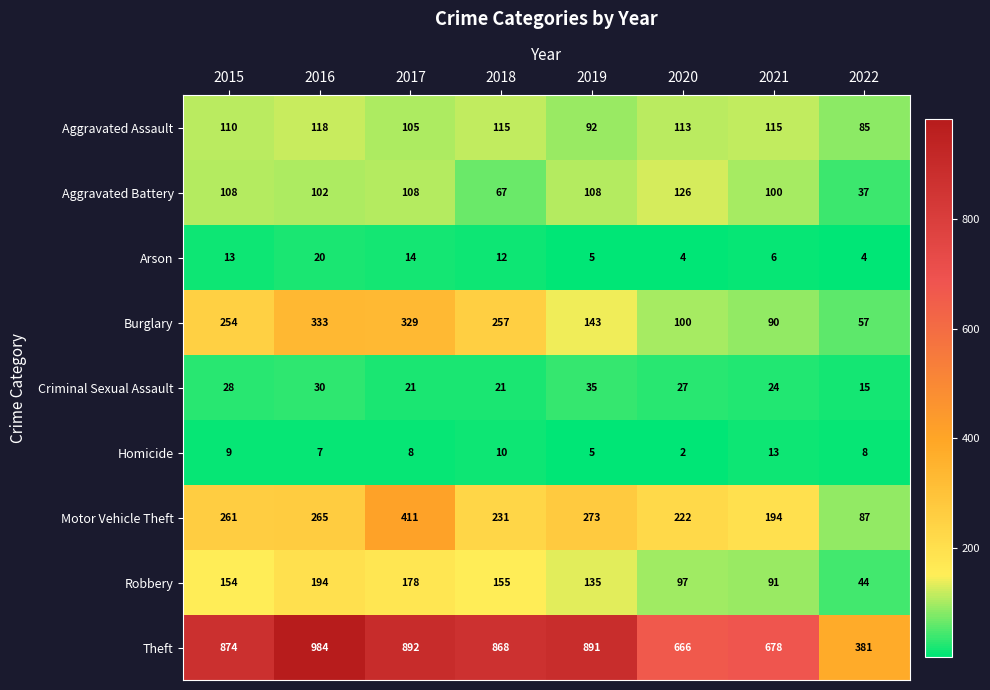

What is the sum of the Homicide values at 2017 and 2018?

18